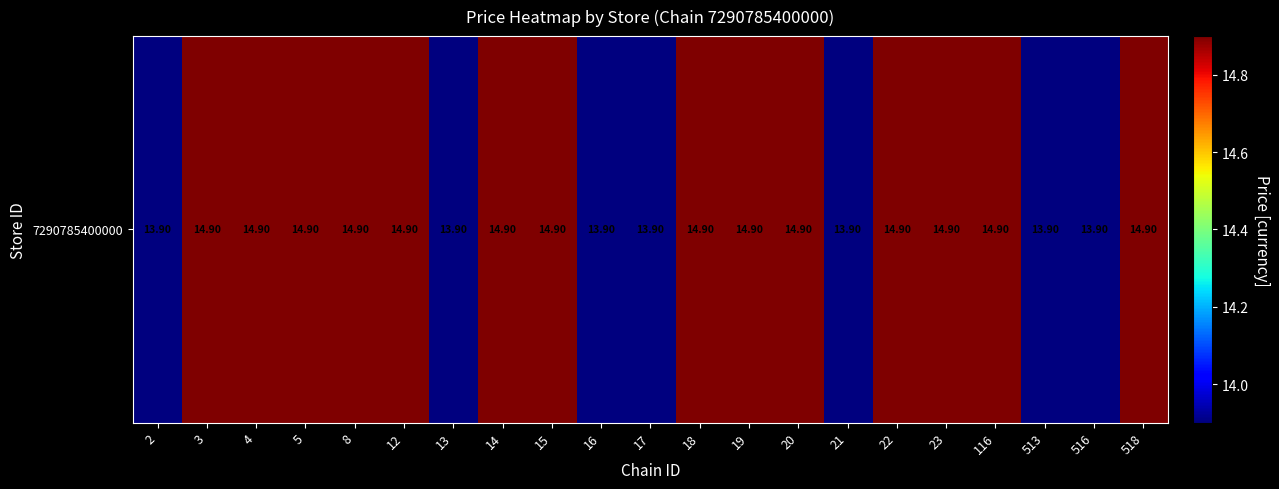

How many values exceed 14?

14